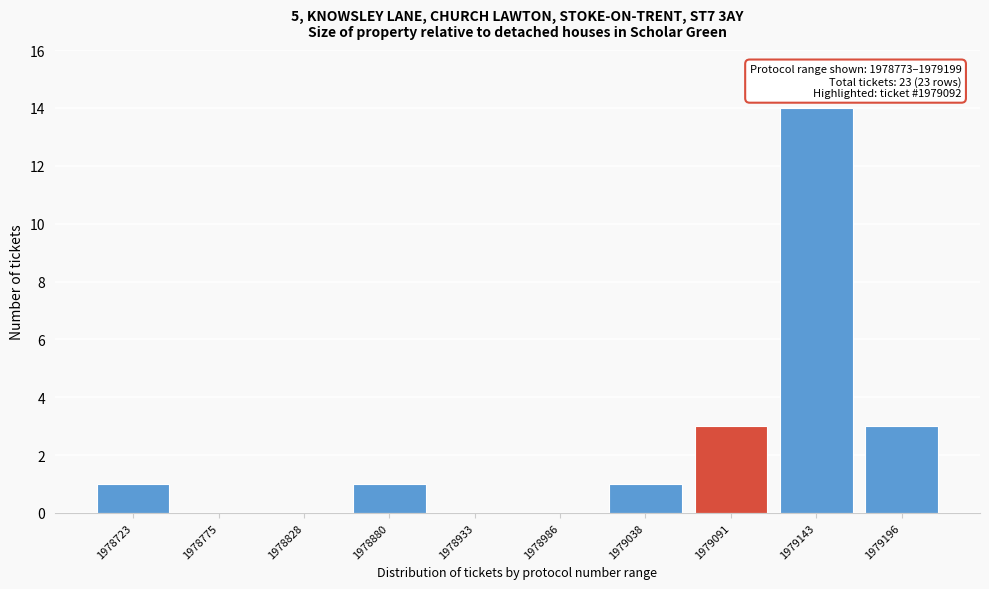

Reading right to left, transcribe all the data shown in this chart.

1979196=3	1979143=14	1979091=3	1979038=1	1978986=0	1978933=0	1978880=1	1978828=0	1978775=0	1978723=1